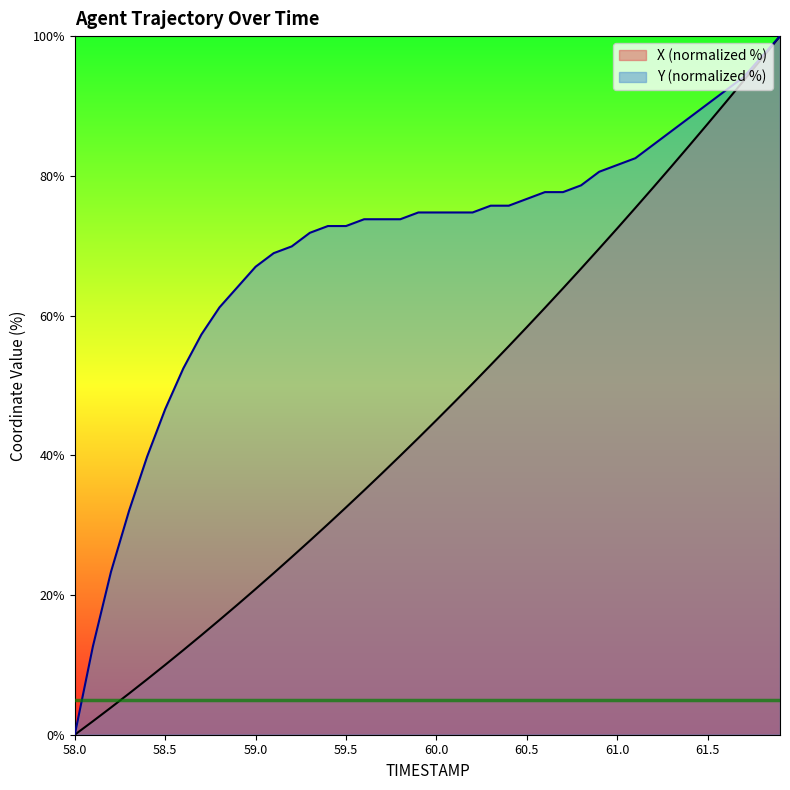

What is the sum of the Y values at 58.7 and 60.5?

134.0